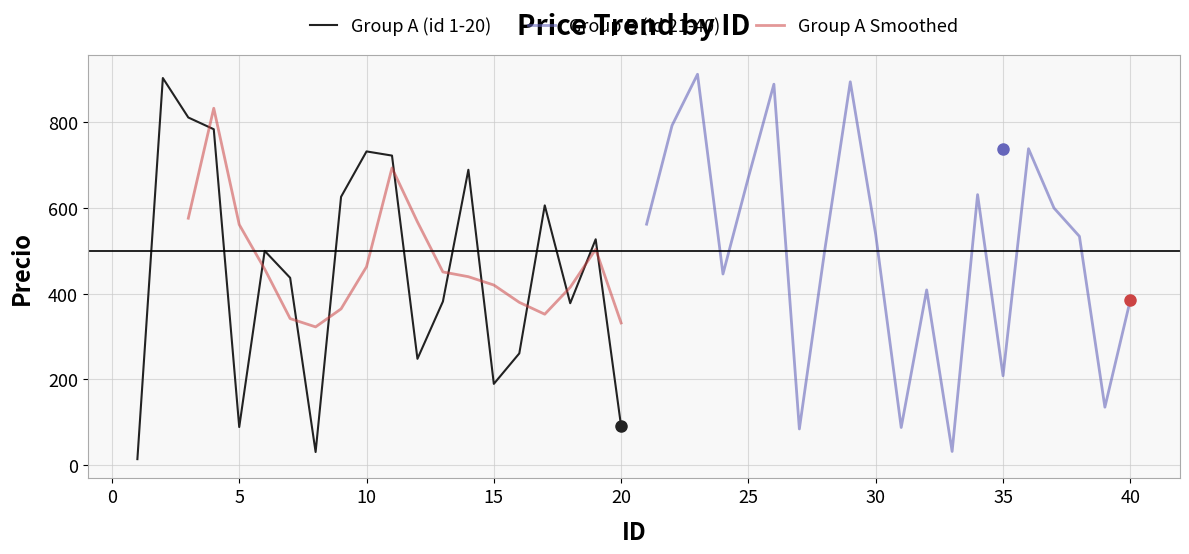

What is the value of the 20th point from the left?

90.3